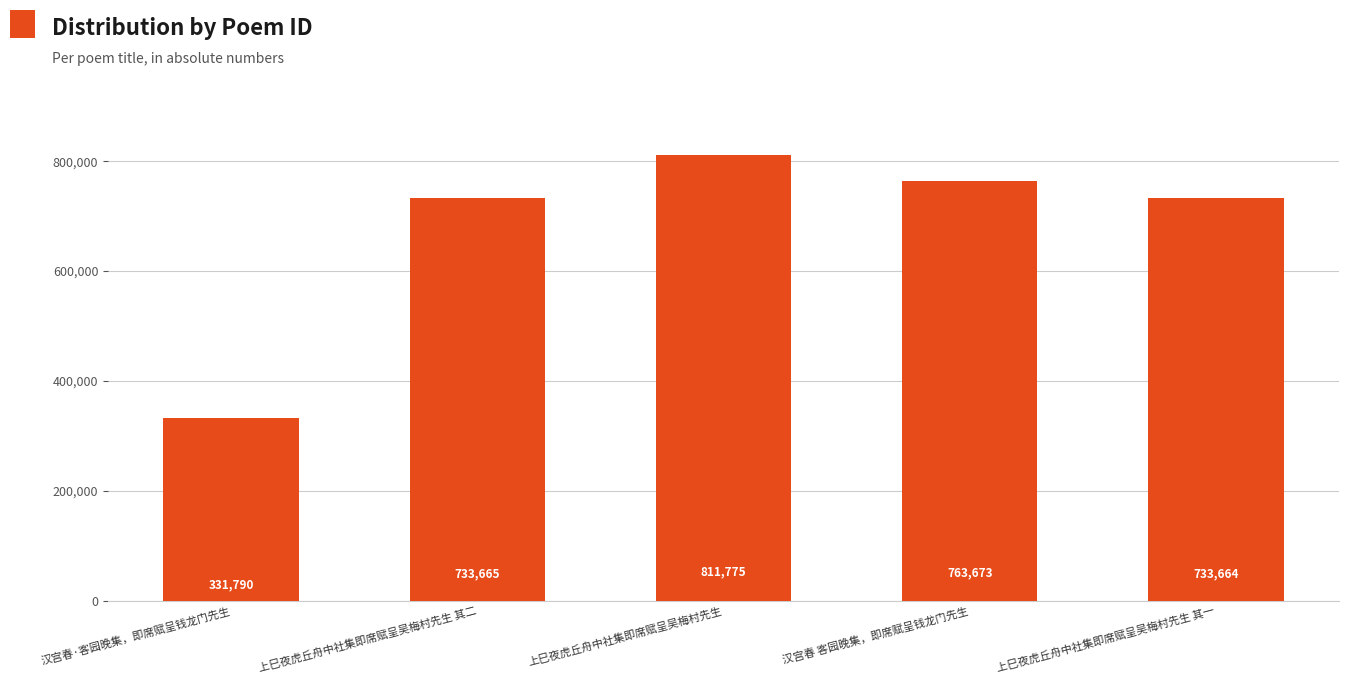

Reading left to right, transcribe all the data shown in this chart.

汉宫春·客园晚集，即席赋呈钱龙门先生=331790	上巳夜虎丘舟中社集即席赋呈吴梅村先生 其二=733665	上巳夜虎丘舟中社集即席赋呈吴梅村先生=811775	汉宫春 客园晚集，即席赋呈钱龙门先生=763673	上巳夜虎丘舟中社集即席赋呈吴梅村先生 其一=733664